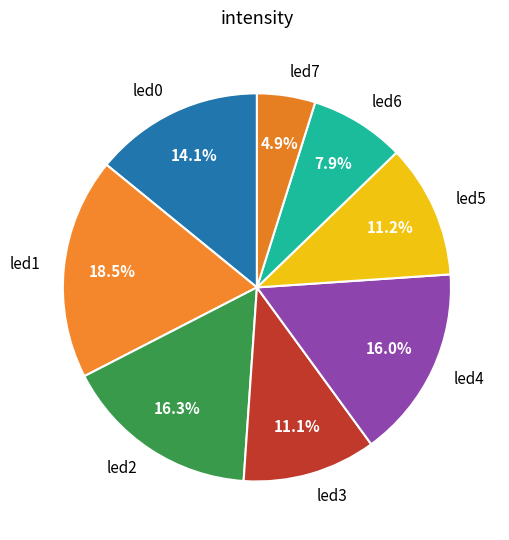

The led0 slice represents 25% of the pie. True or false?

False